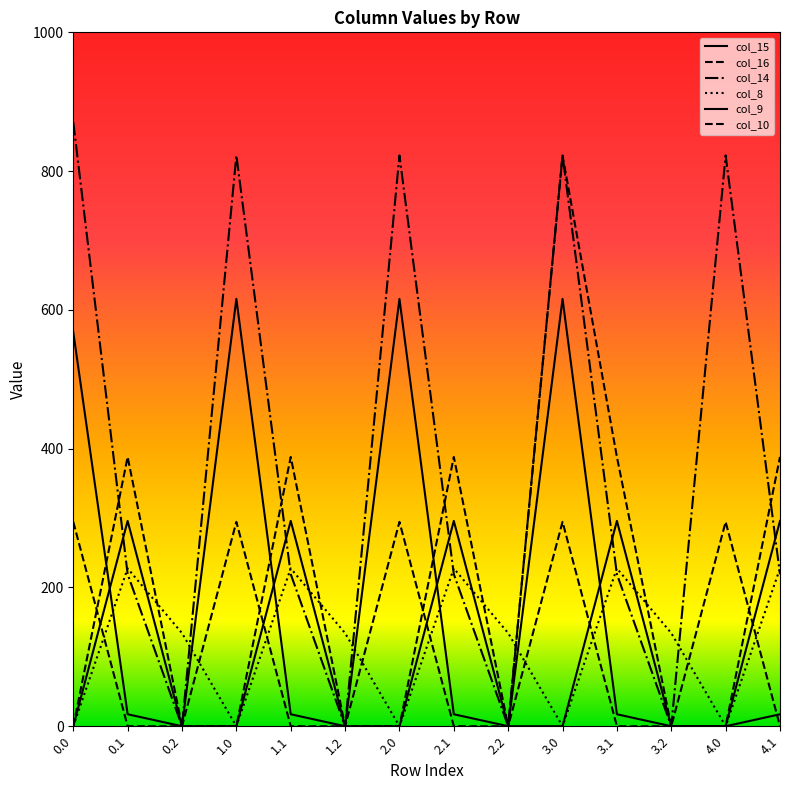

True or false: col_14 has a value of 822.6 at 3.0.

True